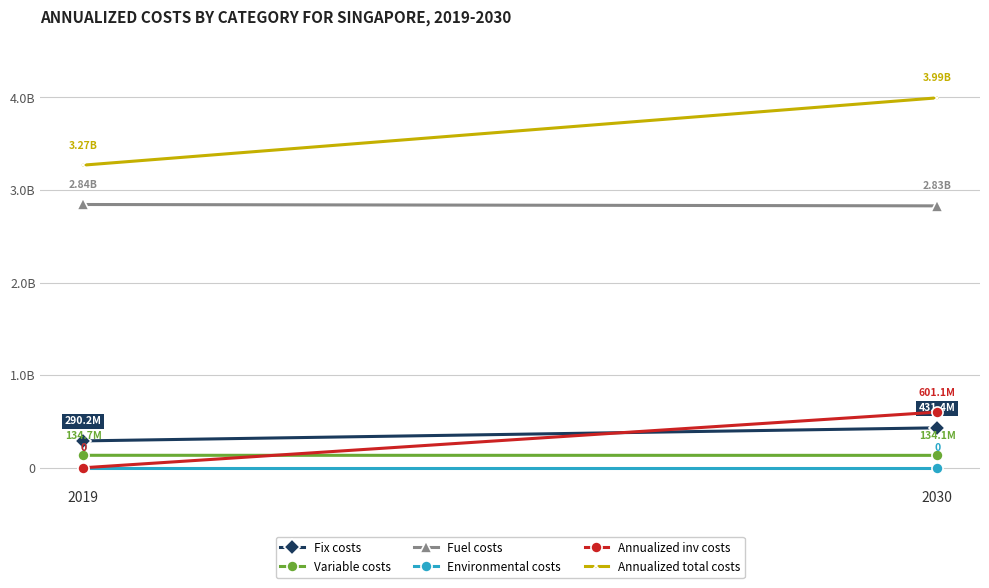

Which series has the largest range (max minus min)?

Annualized total costs